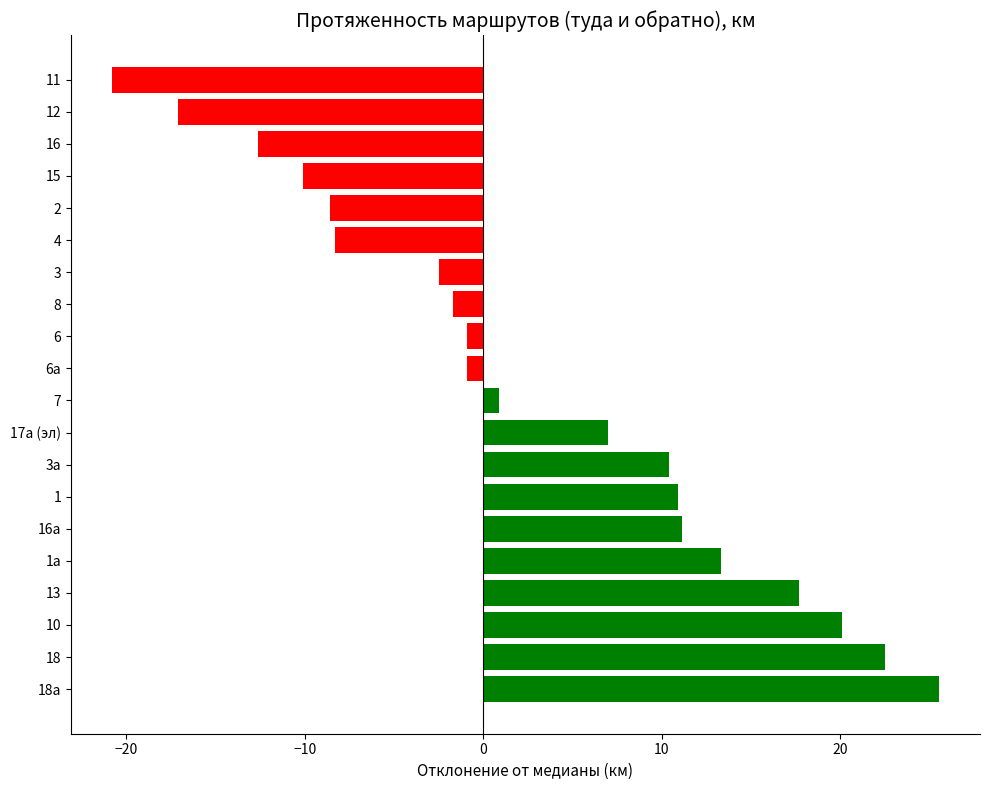

The chart shows a value of 18.3 at 16а. True or false?

False